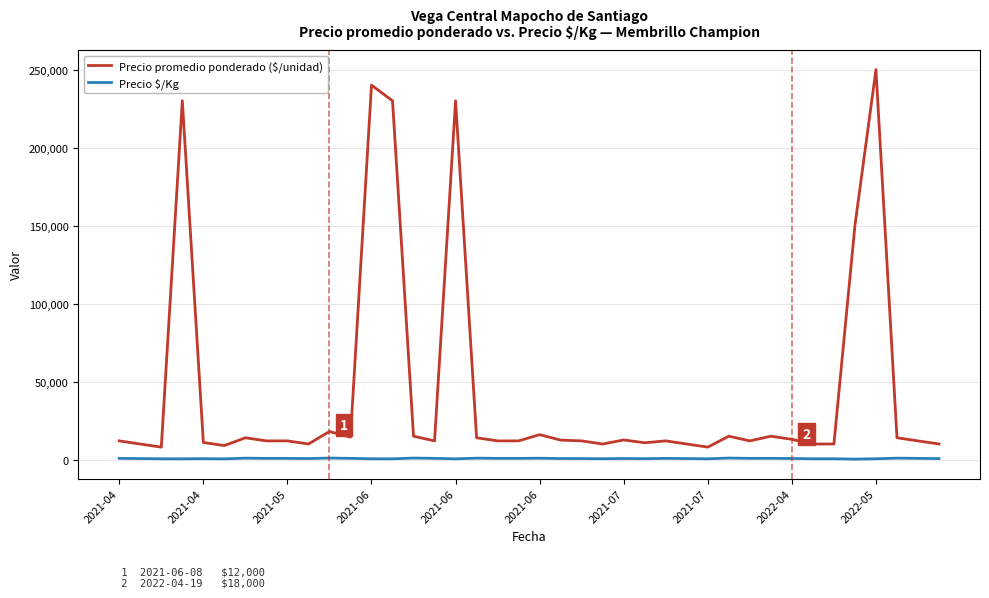

What is the difference between the maximum and minimum values in the Precio promedio ponderado ($/unidad) series?

242000